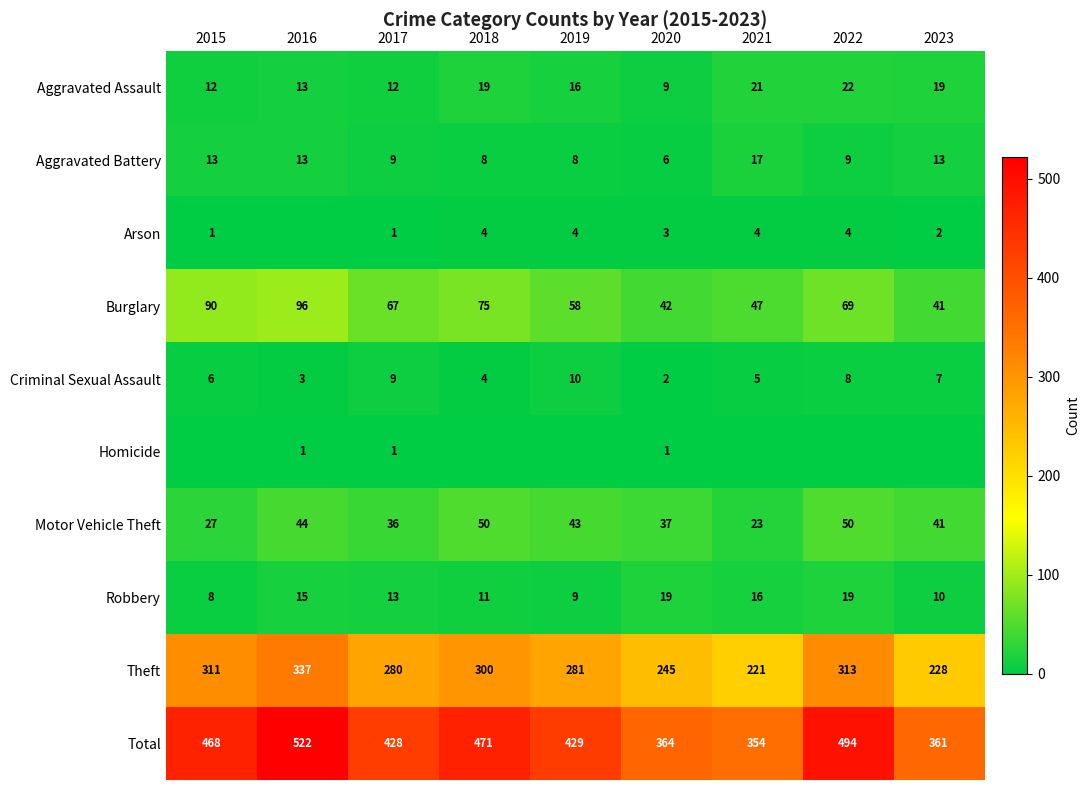

True or false: Aggravated Assault has a value of 19 at 2018.

True